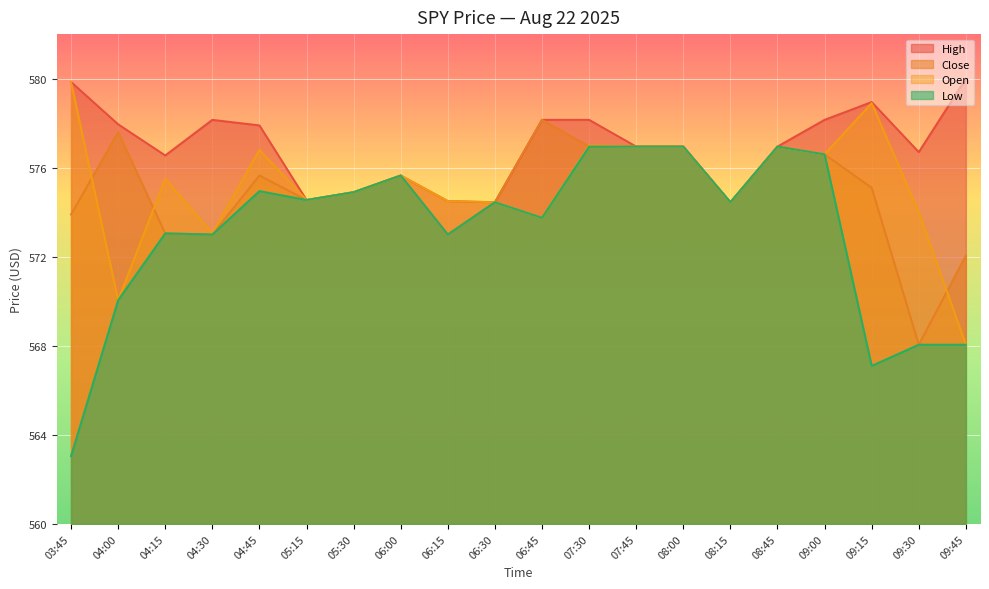

At which category does High reach its first local peak?

04:30